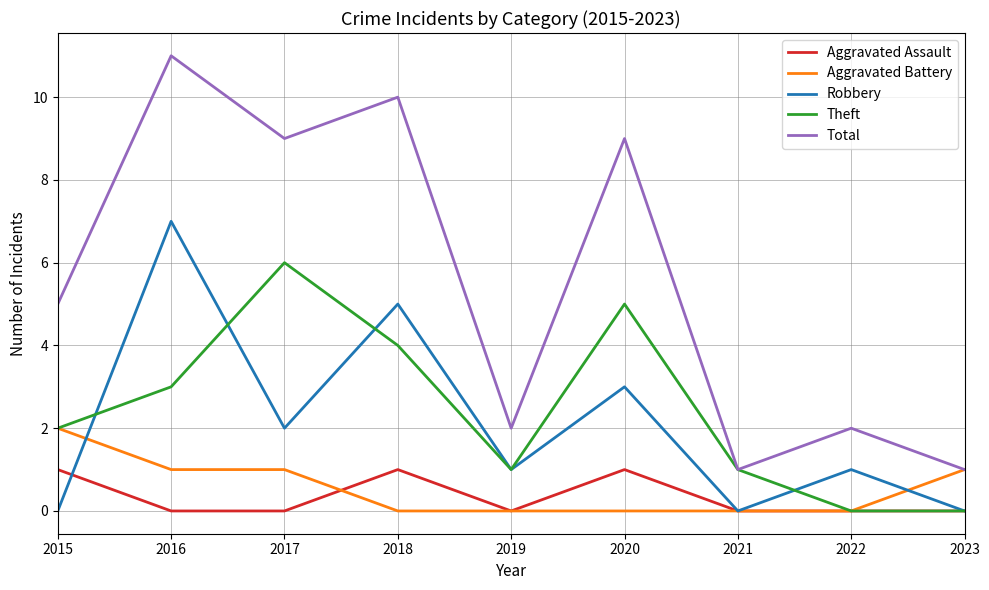

What are all the series names shown in the legend?

Aggravated Assault, Aggravated Battery, Robbery, Theft, Total